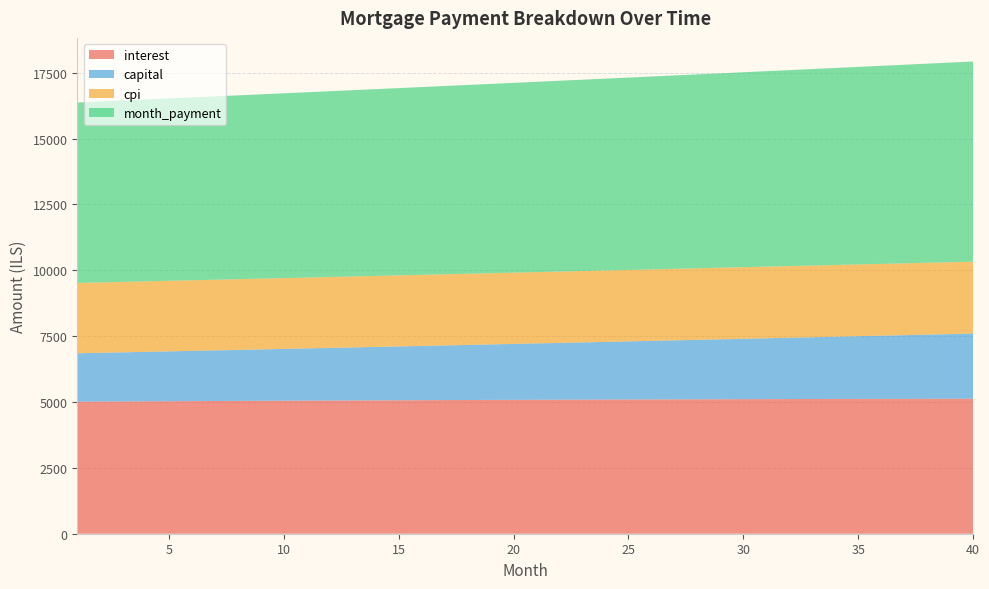

Reading left to right, transcribe all the data shown in this chart.

interest: 1=5013.3	2=5017.5	3=5021.6	4=5025.7	5=5029.6	6=5033.6	7=5037.4	8=5041.2	9=5045.0	10=5048.6	11=5052.2	12=5055.8	13=5059.2	14=5062.6	15=5066.0	16=5069.2	17=5072.4	18=5075.6	19=5078.6	20=5081.6	21=5084.5	22=5087.3	23=5090.1	24=5092.8	25=5095.4	26=5097.9	27=5100.4	28=5102.8	29=5105.0	30=5107.3	31=5109.4	32=5111.4	33=5113.4	34=5115.3	35=5117.1	36=5118.8	37=5120.4	38=5121.9	39=5123.4	40=5124.7
capital: 1=1835.6	2=1849.7	3=1863.9	4=1878.2	5=1892.7	6=1907.2	7=1921.9	8=1936.6	9=1951.5	10=1966.5	11=1981.6	12=1996.8	13=2012.1	14=2027.6	15=2043.2	16=2058.8	17=2074.7	18=2090.6	19=2106.6	20=2122.8	21=2139.1	22=2155.6	23=2172.1	24=2188.8	25=2205.6	26=2222.5	27=2239.6	28=2256.8	29=2274.1	30=2291.6	31=2309.2	32=2326.9	33=2344.8	34=2362.8	35=2381.0	36=2399.3	37=2417.7	38=2436.3	39=2455.0	40=2473.8
cpi: 1=2668.9	2=2671.1	3=2673.2	4=2675.3	5=2677.4	6=2679.5	7=2681.5	8=2683.5	9=2685.4	10=2687.4	11=2689.2	12=2691.1	13=2692.9	14=2694.7	15=2696.4	16=2698.1	17=2699.8	18=2701.4	19=2703.0	20=2704.5	21=2706.0	22=2707.5	23=2708.9	24=2710.3	25=2711.7	26=2713.0	27=2714.2	28=2715.5	29=2716.6	30=2717.8	31=2718.8	32=2719.9	33=2720.9	34=2721.8	35=2722.8	36=2723.6	37=2724.4	38=2725.2	39=2725.9	40=2726.6
month_payment: 1=6849.0	2=6867.2	3=6885.5	4=6903.9	5=6922.3	6=6940.8	7=6959.3	8=6977.8	9=6996.4	10=7015.1	11=7033.8	12=7052.6	13=7071.4	14=7090.2	15=7109.1	16=7128.1	17=7147.1	18=7166.2	19=7185.3	20=7204.4	21=7223.6	22=7242.9	23=7262.2	24=7281.6	25=7301.0	26=7320.5	27=7340.0	28=7359.6	29=7379.2	30=7398.9	31=7418.6	32=7438.4	33=7458.2	34=7478.1	35=7498.0	36=7518.0	37=7538.1	38=7558.2	39=7578.3	40=7598.6